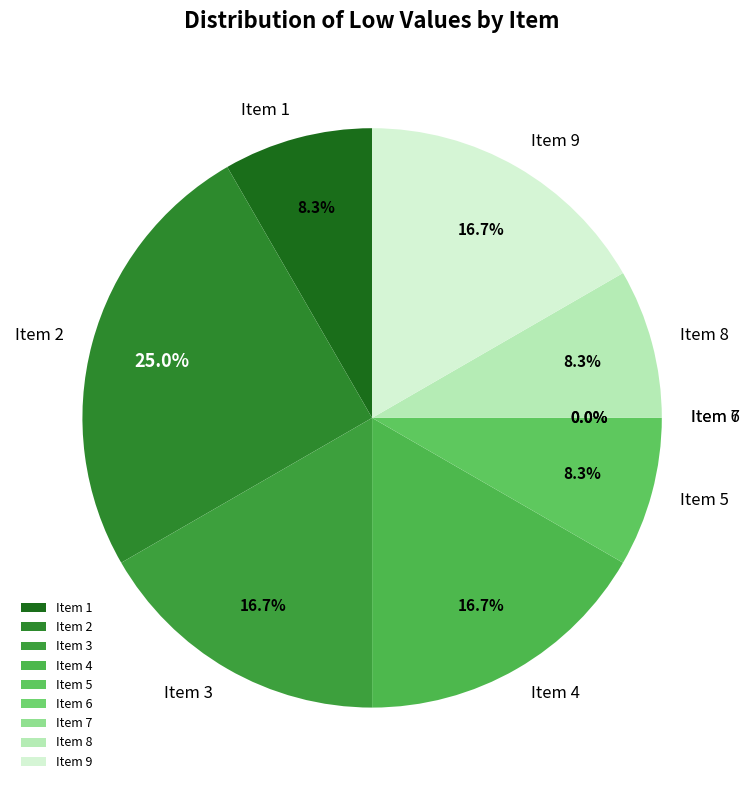

To the nearest percent, what is the average slice percentage?

11%